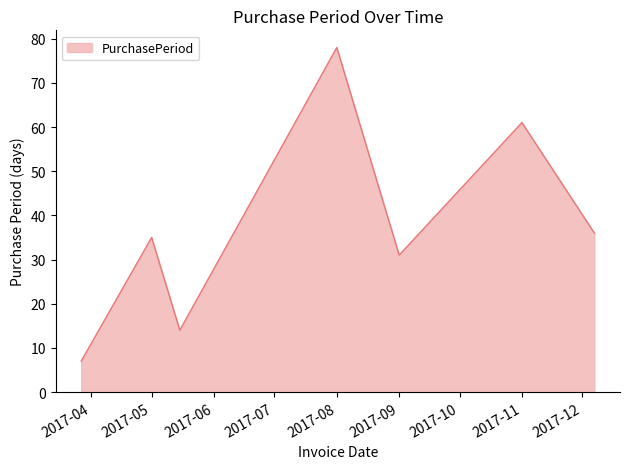

What is the average value?

37